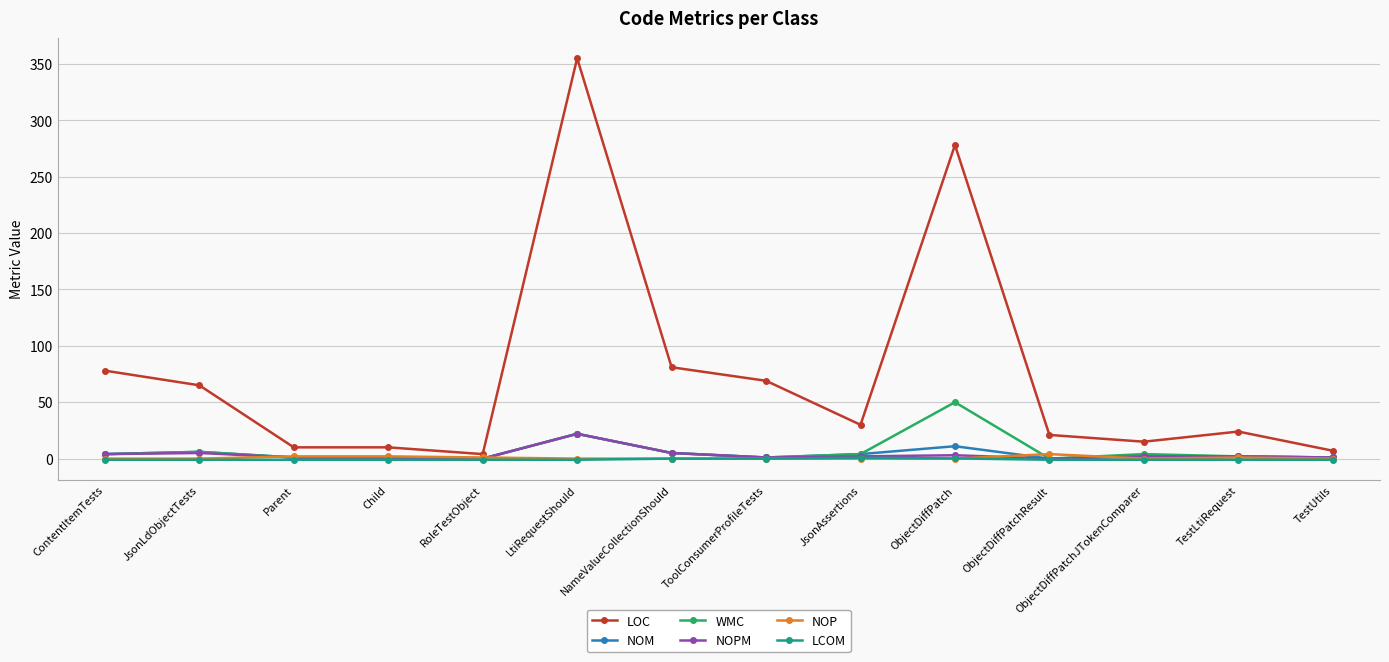

The value of WMC at ObjectDiffPatchResult is 0.0. True or false?

True